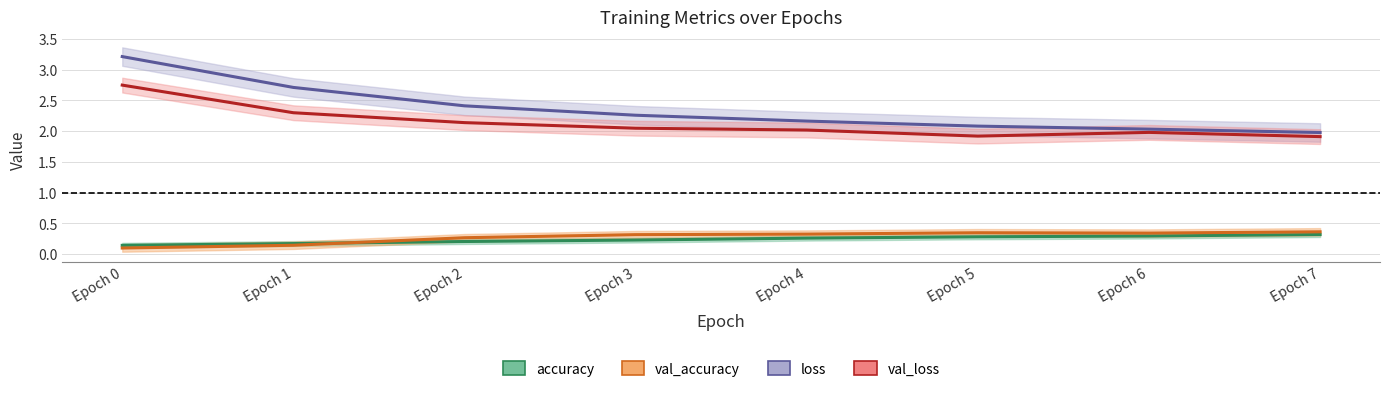

Reading left to right, transcribe all the data shown in this chart.

accuracy: Epoch 0=0.1	Epoch 1=0.2	Epoch 2=0.2	Epoch 3=0.2	Epoch 4=0.3	Epoch 5=0.3	Epoch 6=0.3	Epoch 7=0.3
val_accuracy: Epoch 0=0.1	Epoch 1=0.1	Epoch 2=0.3	Epoch 3=0.3	Epoch 4=0.3	Epoch 5=0.3	Epoch 6=0.3	Epoch 7=0.4
loss: Epoch 0=3.2	Epoch 1=2.7	Epoch 2=2.4	Epoch 3=2.3	Epoch 4=2.2	Epoch 5=2.1	Epoch 6=2.0	Epoch 7=2.0
val_loss: Epoch 0=2.7	Epoch 1=2.3	Epoch 2=2.1	Epoch 3=2.0	Epoch 4=2.0	Epoch 5=1.9	Epoch 6=2.0	Epoch 7=1.9